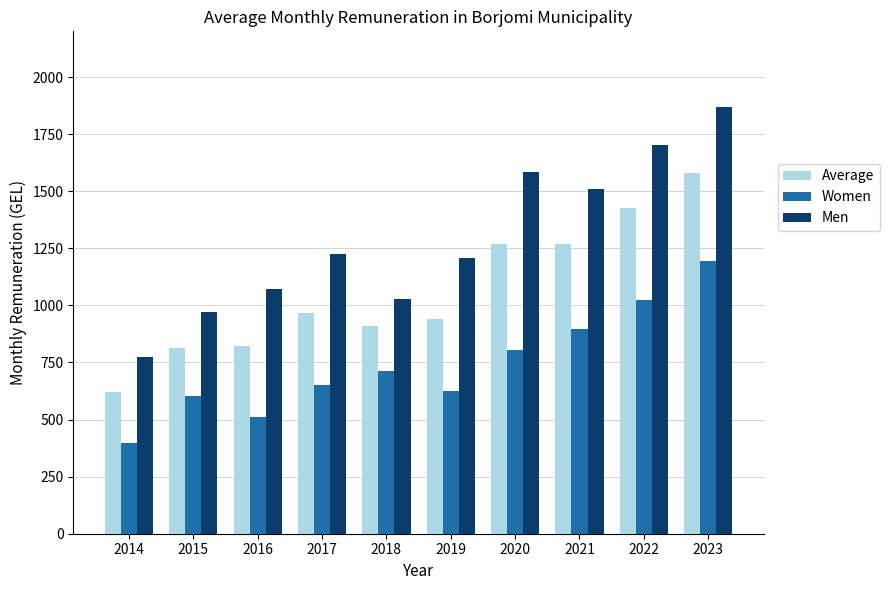

How many bars are there in each group?

3